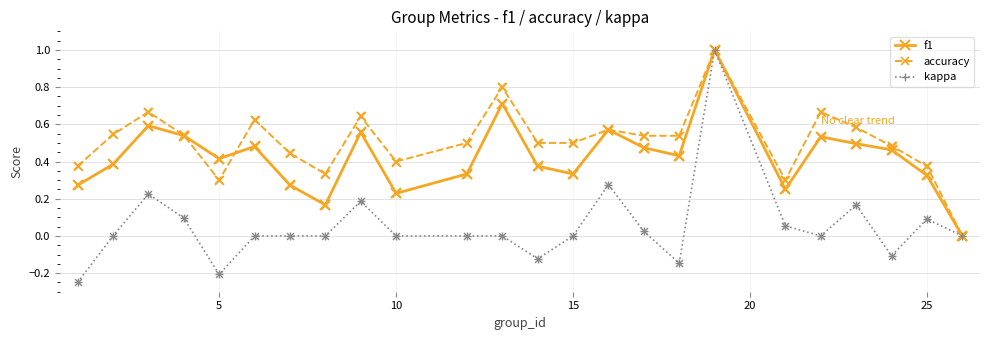

Which series has the widest spread of values?

kappa